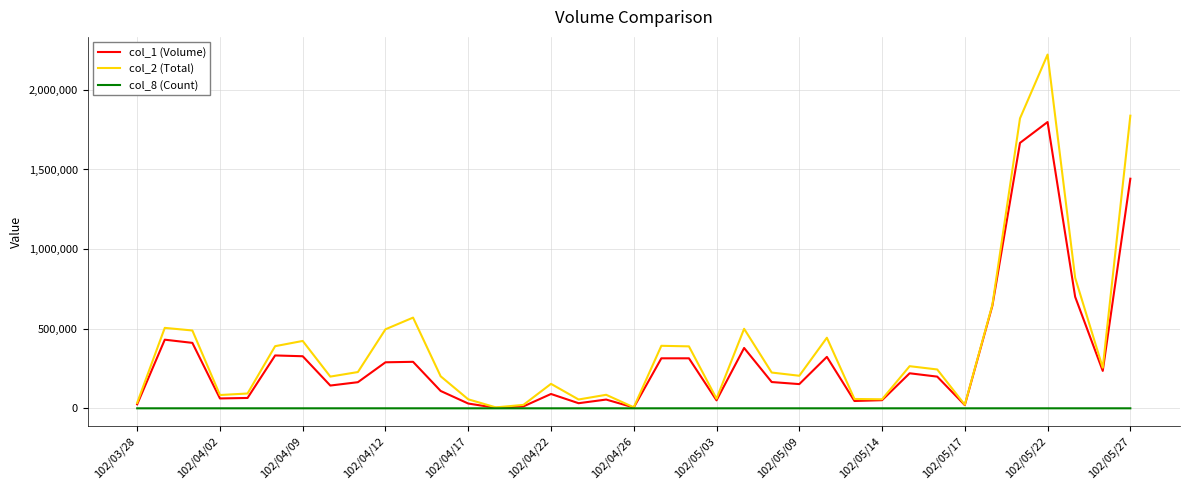

Count the number of data series in this chart.

3